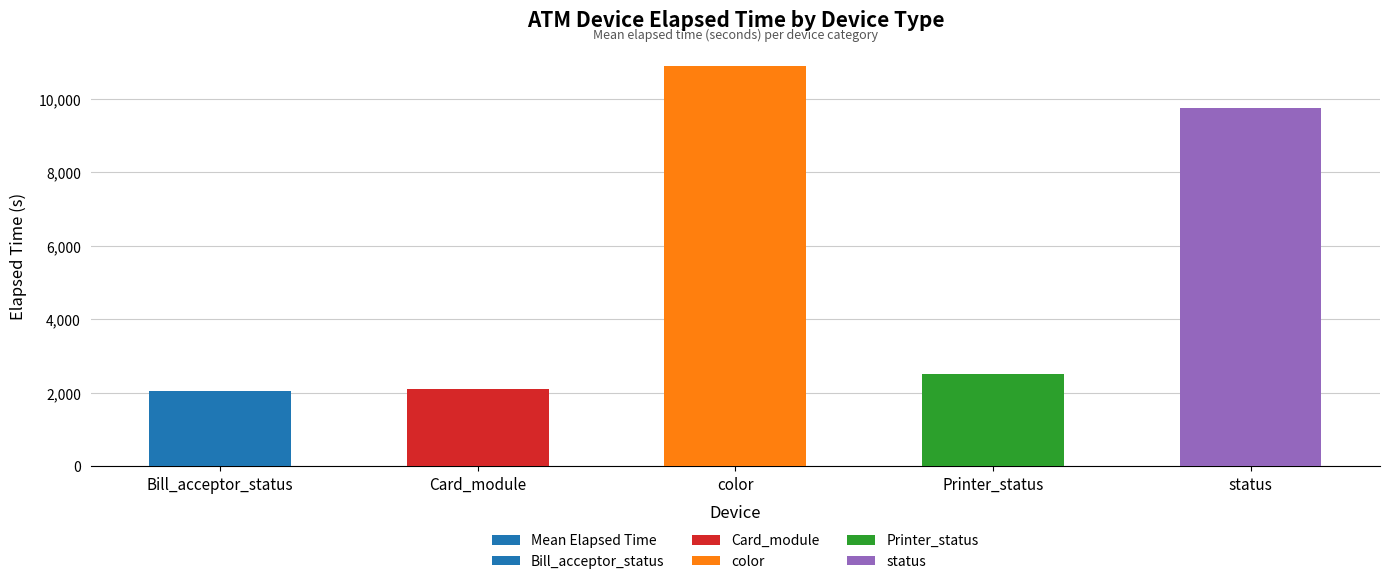

The chart shows a value of 2057.0 at Bill_acceptor_status. True or false?

True